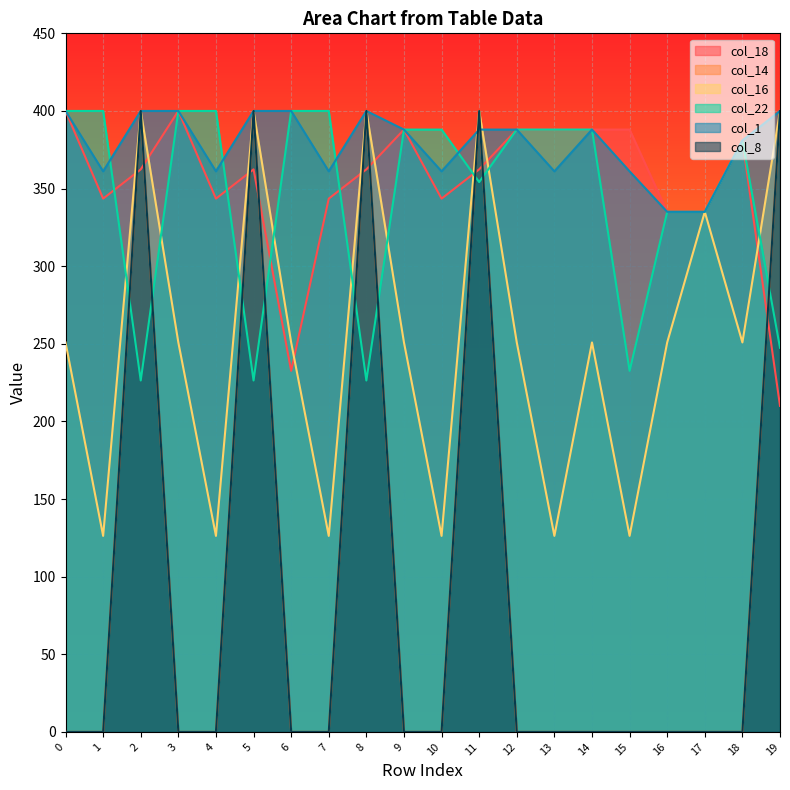

True or false: col_1 has more than 1 points higher than both neighbors.

True